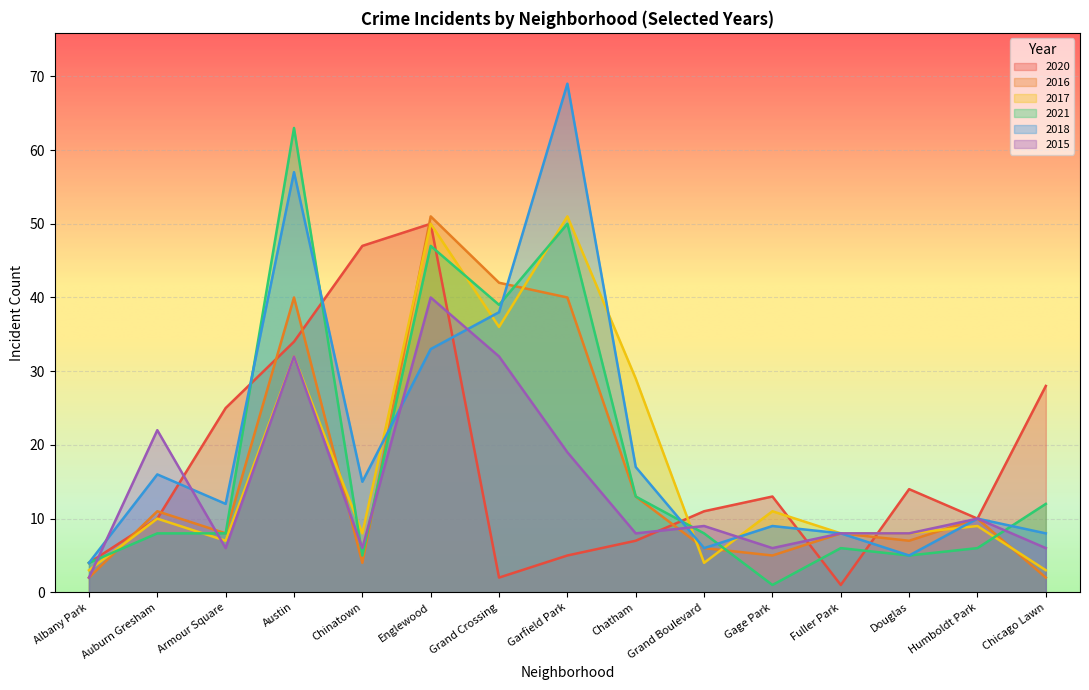

What is the average value of the 2018 series?

20